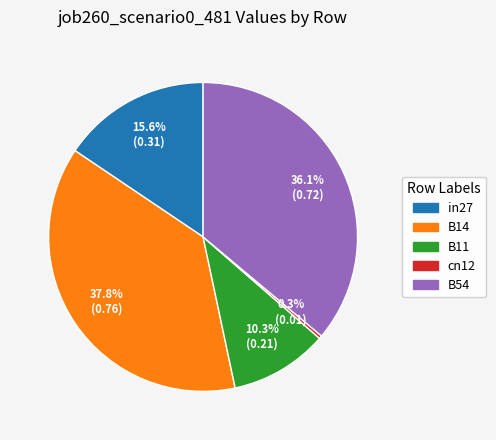

Is cn12 the majority of the pie?

No